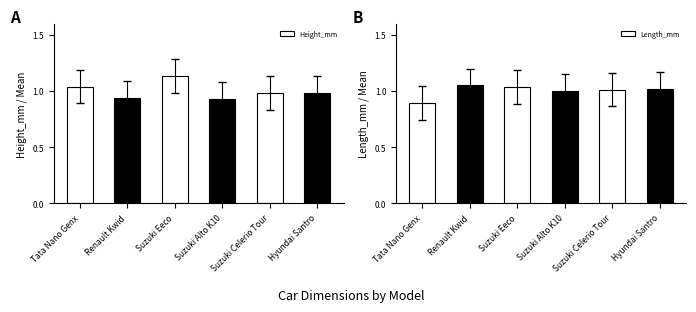

Is it true that Height_mm equals 1.0 at Suzuki Celerio Tour?

True